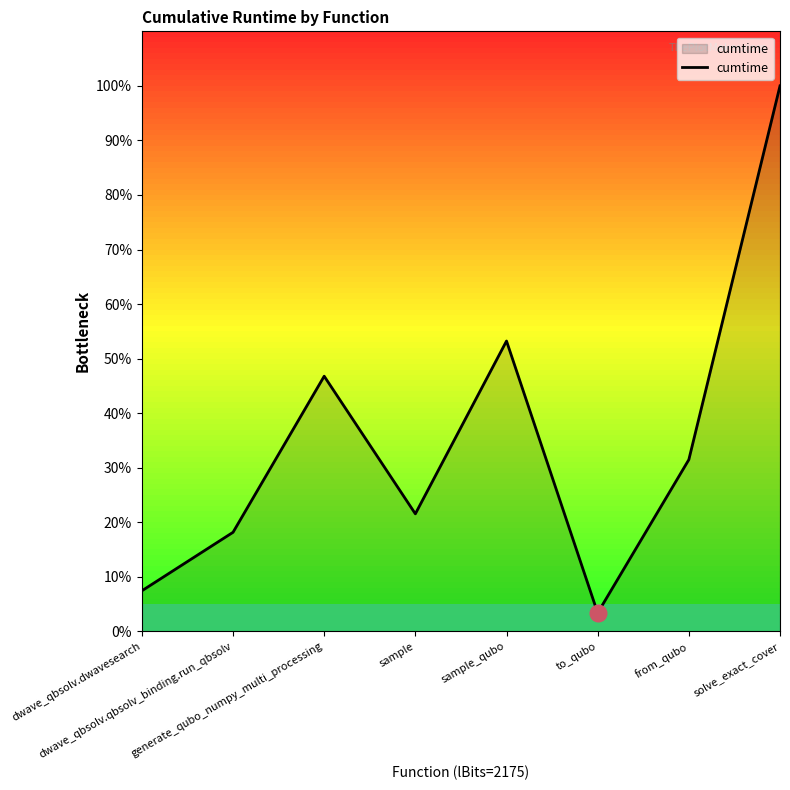

What is the sum of all values?

282.0